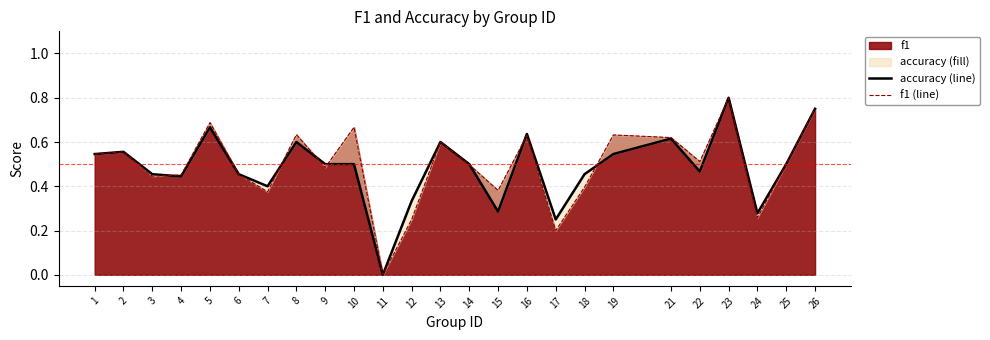

Count the number of categories in the chart.

25